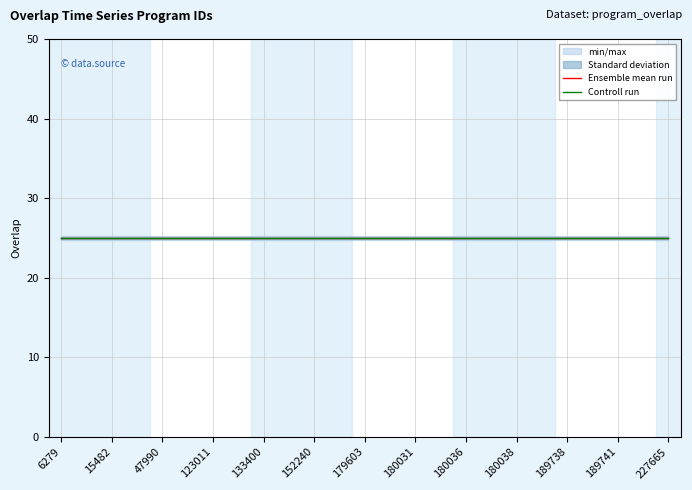

The Ensemble mean run series shows 25.0 at 21. True or false?

True